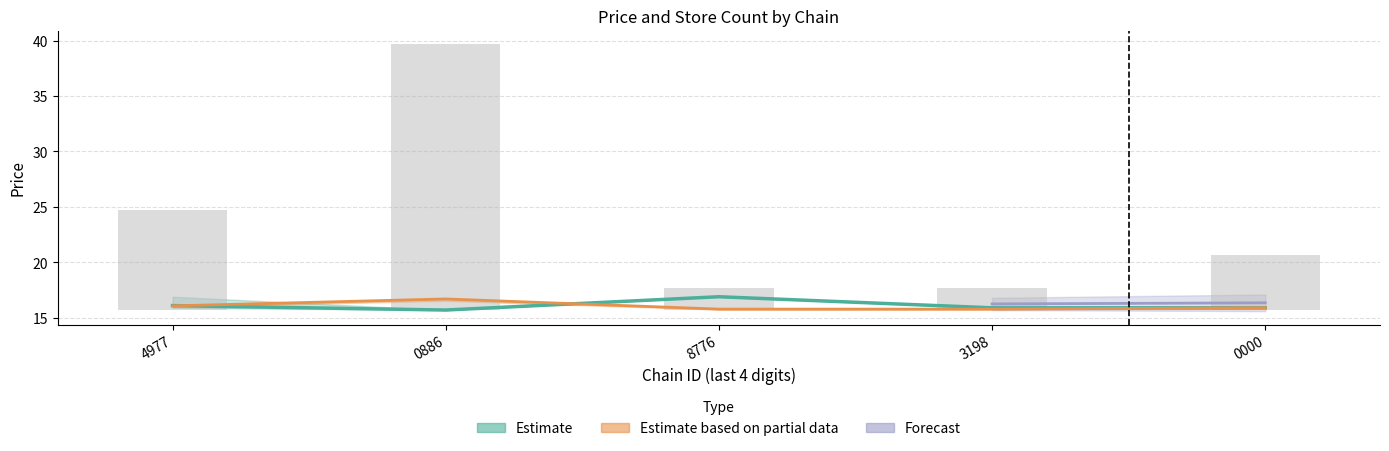

What is the difference between the store_count values at 4977 and 0886?

15.0